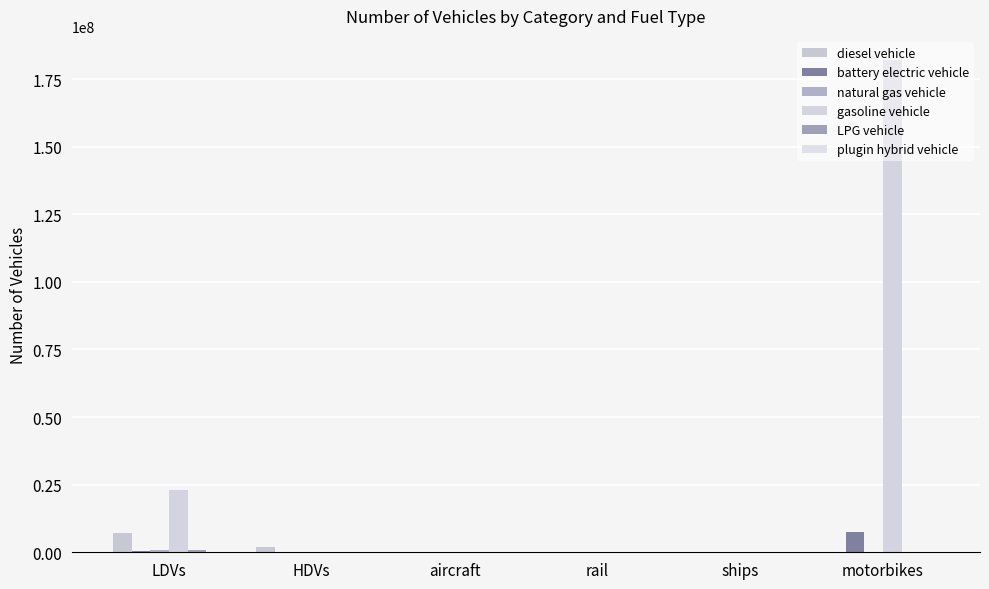

How many groups of bars are there?

6